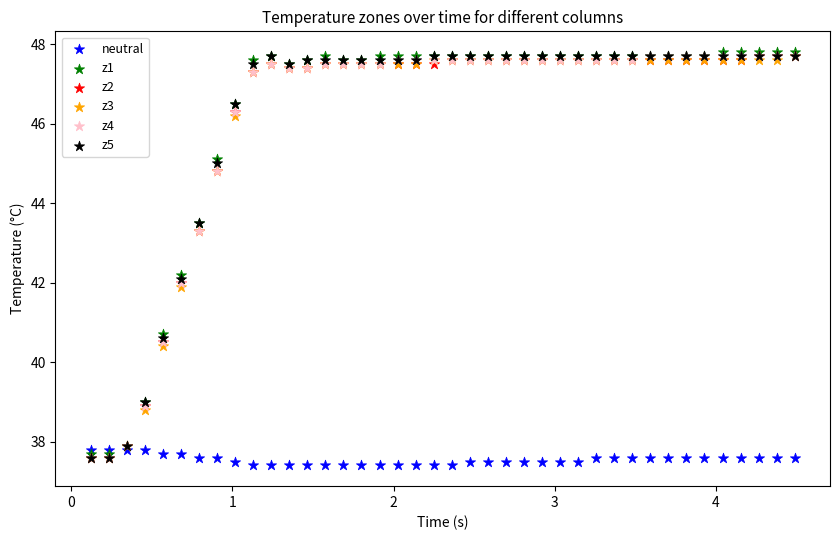

Which series contains the lowest Y value?

neutral